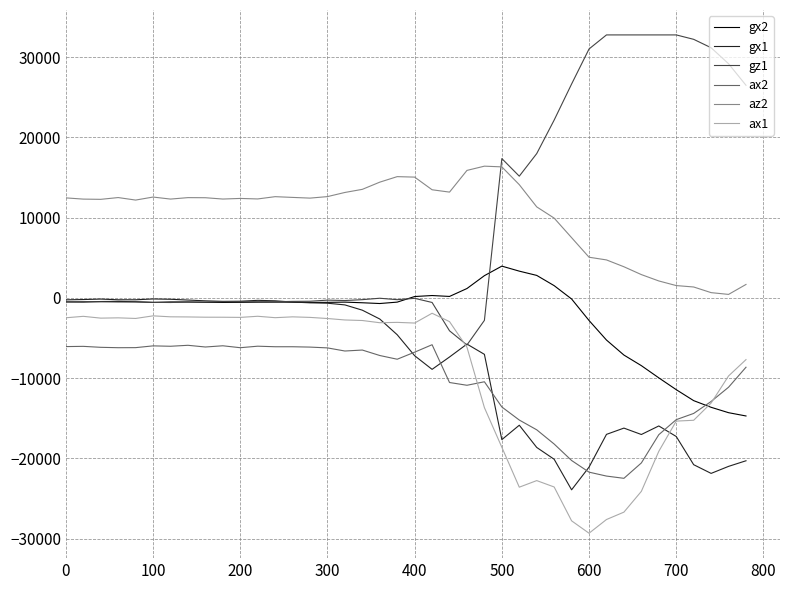

What is the highest value of the ax1 series?

-1908